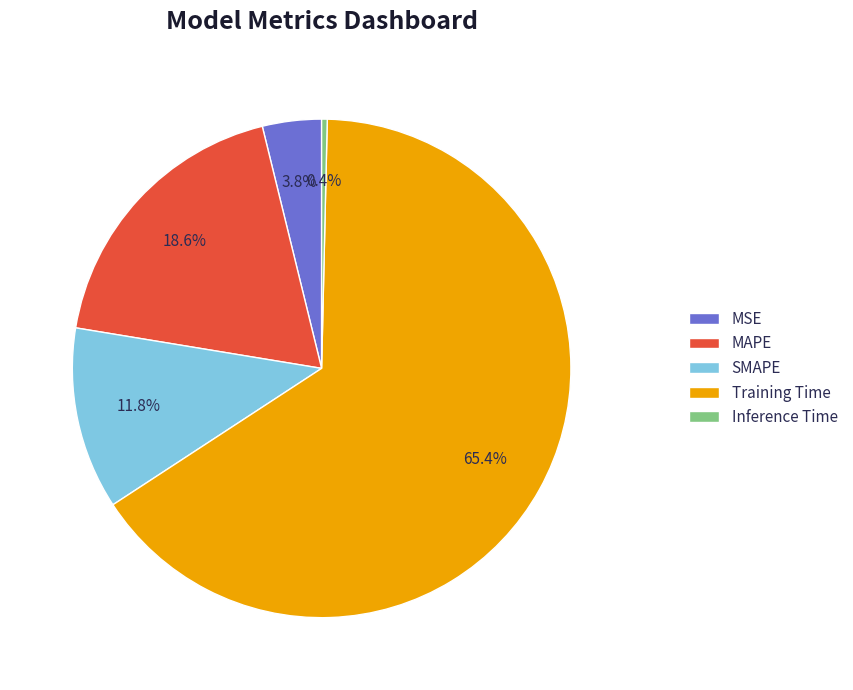

True or false: Training Time accounts for 65% of the total.

True